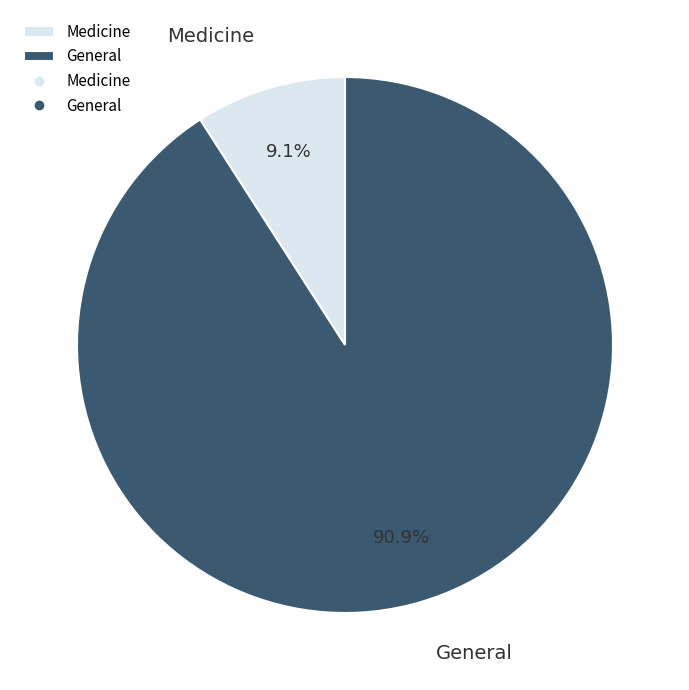

What is the smallest slice in the pie chart?

Medicine